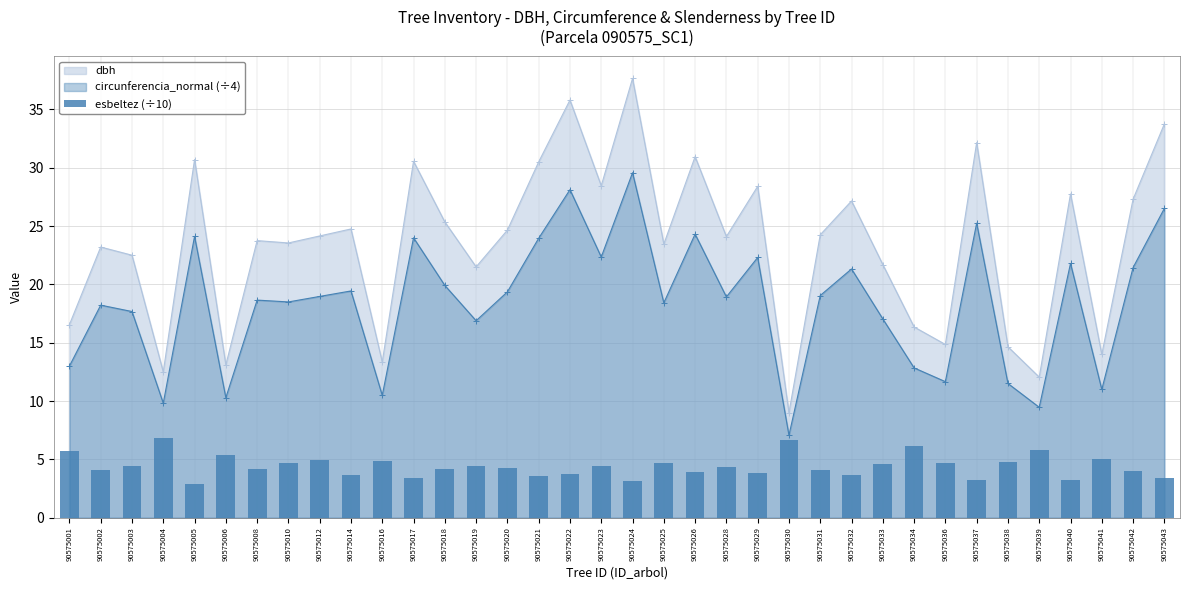

Is the value of dbh at 90575019 greater than the value of circunferencia_normal (÷4) at 90575034?

Yes